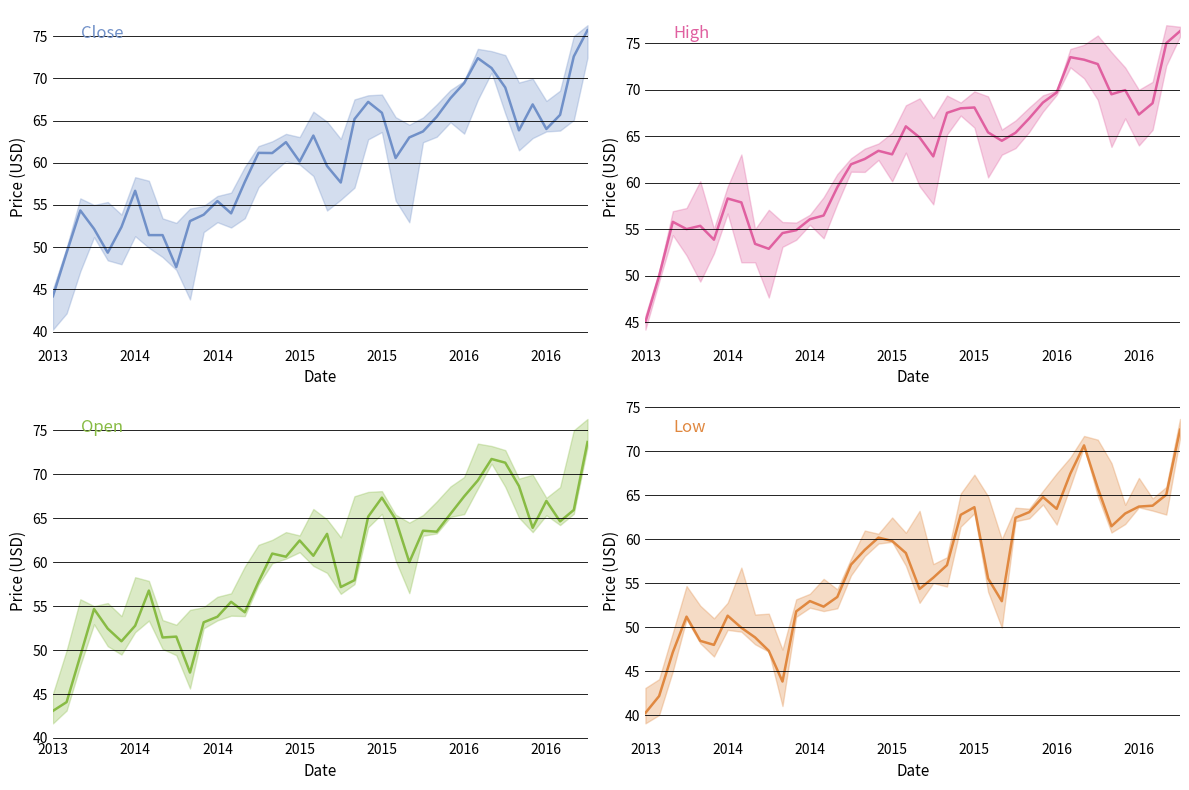

Which series has the largest total across all categories?

High